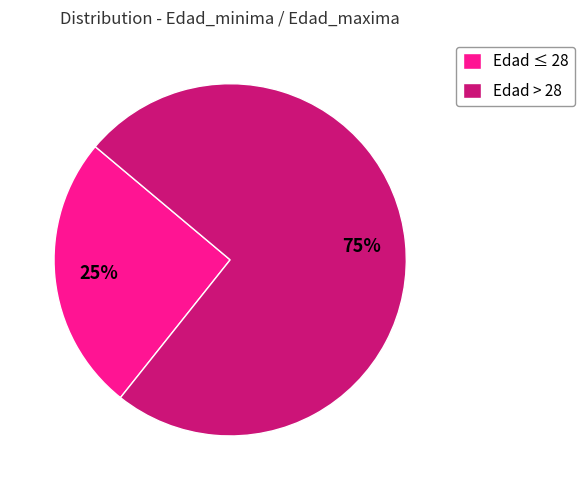

To the nearest percent, what is the combined percentage of Edad > 28 and Edad ≤ 28?

100%